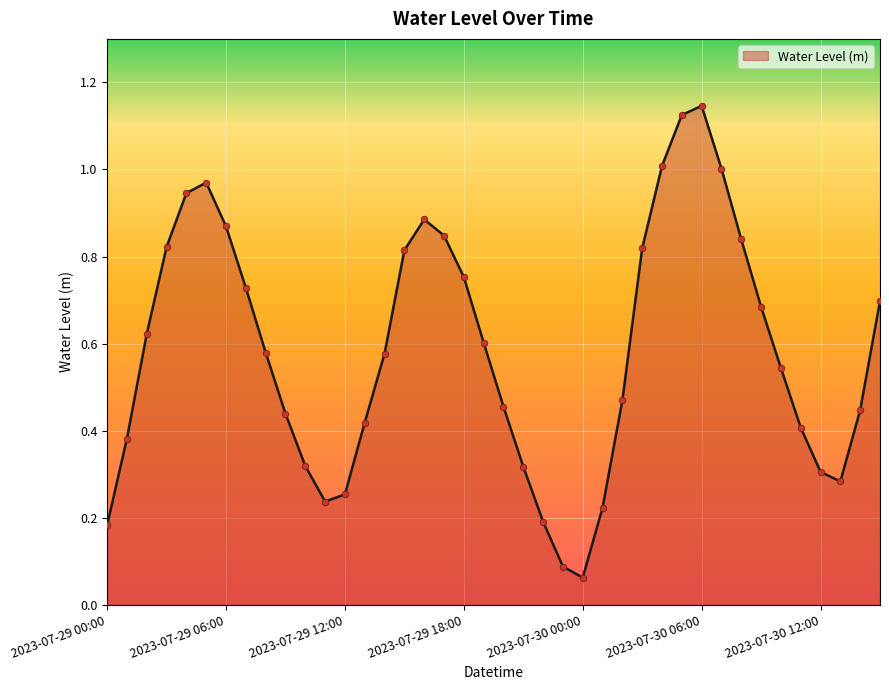

Does the chart have visible grid lines?

Yes